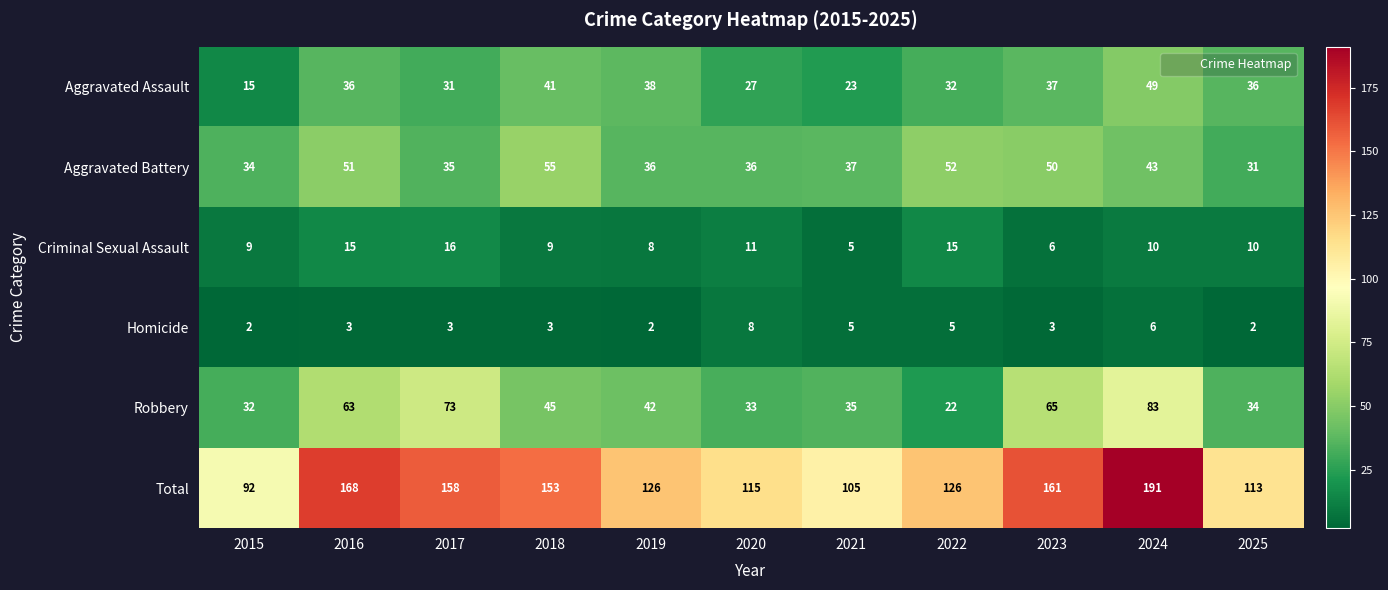

Rank the series at 2017 from lowest to highest value.

Homicide, Criminal Sexual Assault, Aggravated Assault, Aggravated Battery, Robbery, Total